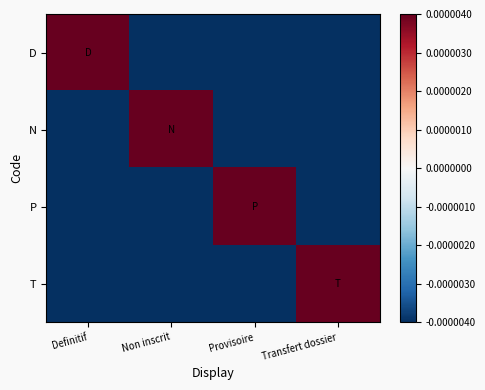

Reading right to left, transcribe all the data shown in this chart.

D: Transfert dossier=-0.2	Provisoire=-0.2	Non inscrit=-0.2	Definitif=0.8
N: Transfert dossier=-0.2	Provisoire=-0.2	Non inscrit=0.8	Definitif=-0.2
P: Transfert dossier=-0.2	Provisoire=0.8	Non inscrit=-0.2	Definitif=-0.2
T: Transfert dossier=0.8	Provisoire=-0.2	Non inscrit=-0.2	Definitif=-0.2